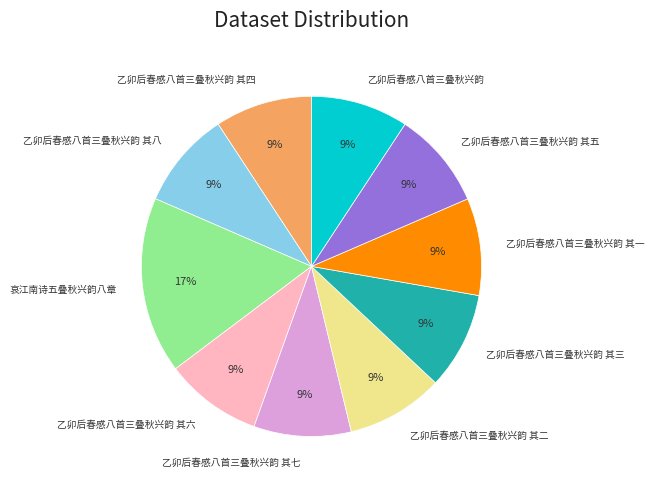

Is the sum of 乙卯后春感八首三叠秋兴韵 其五 and 乙卯后春感八首三叠秋兴韵 其八 greater than half?

No